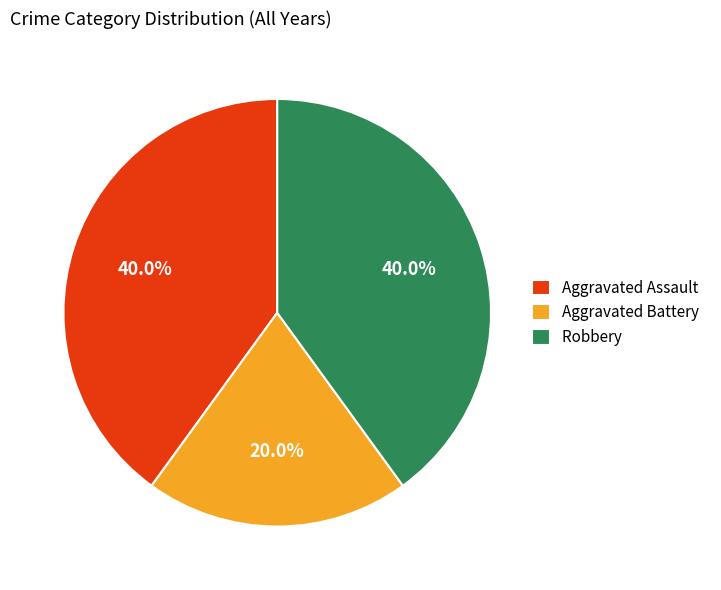

How many slices are in this pie chart?

3